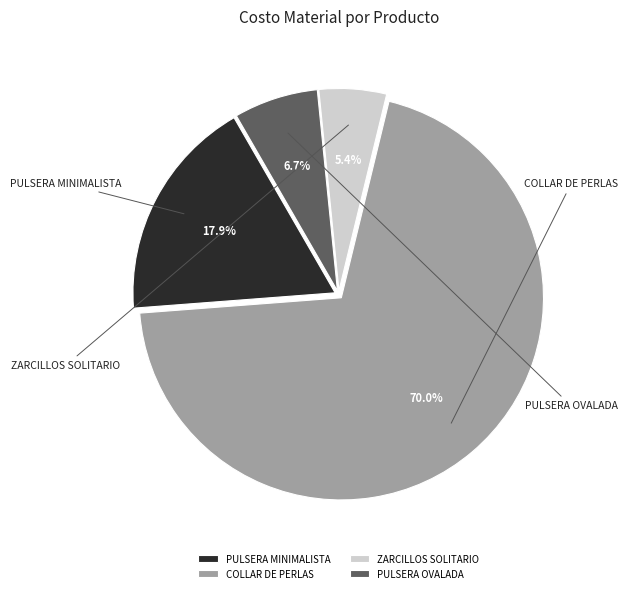

Is it true that COLLAR DE PERLAS is 76% of the pie?

False